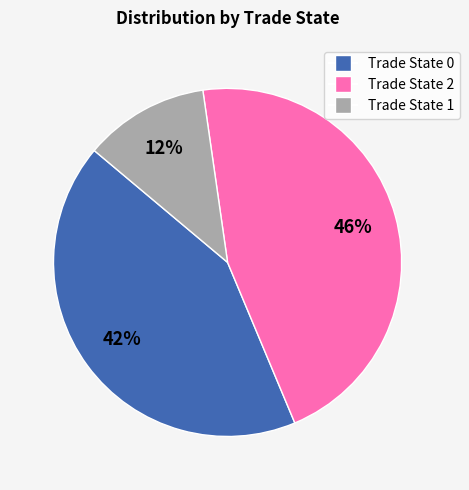

To the nearest percent, what is the average slice percentage?

33%